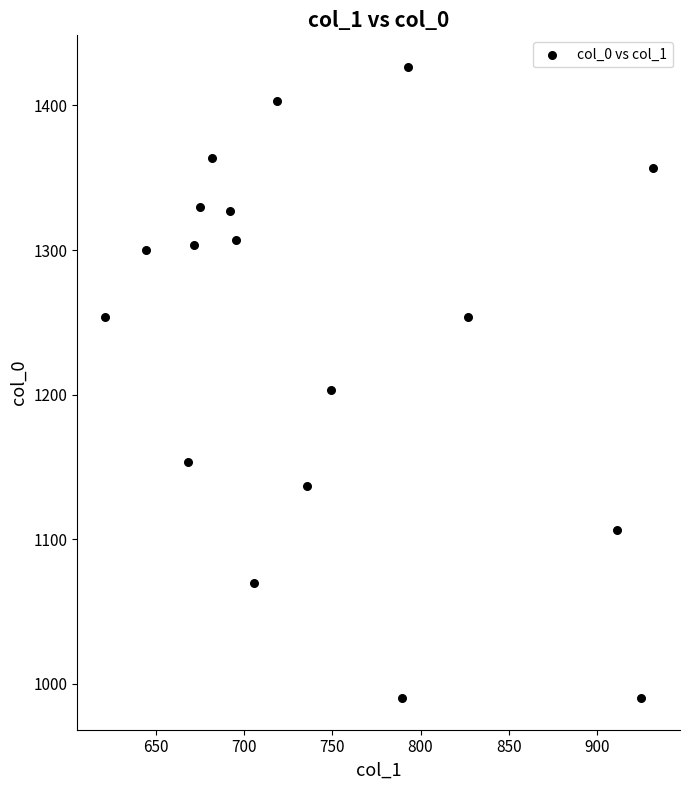

What is the range of Y values (max minus min)?

436.7